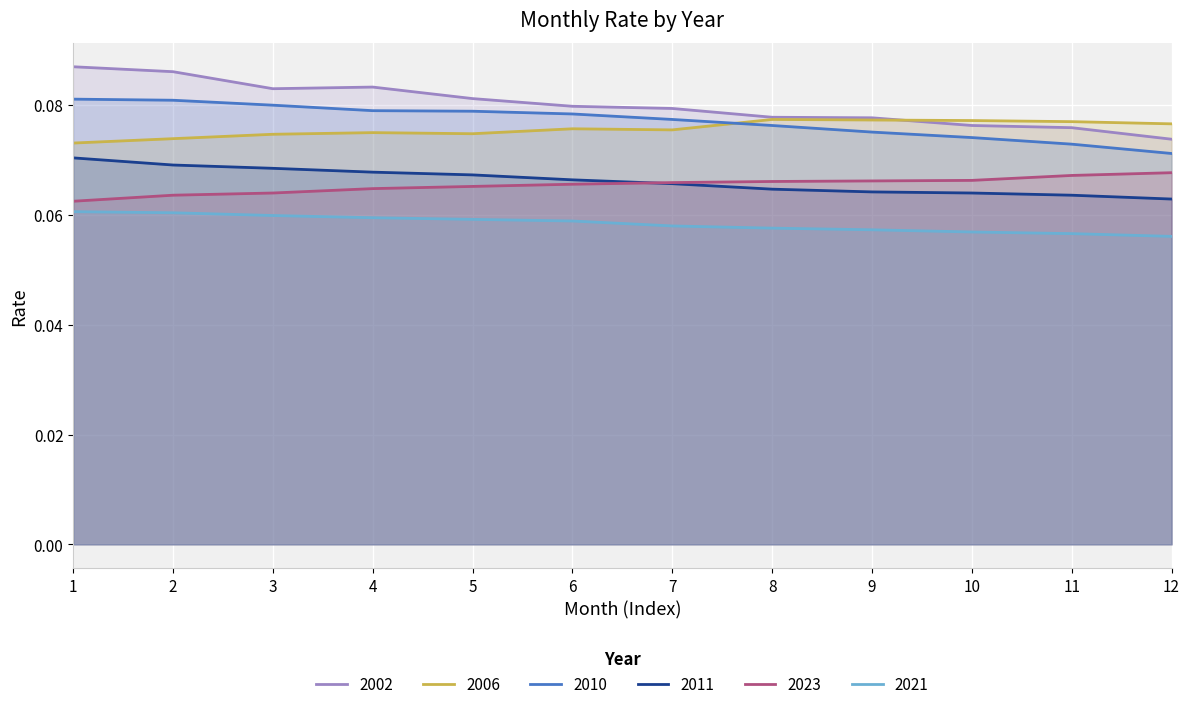

How many data points does each series have?

12